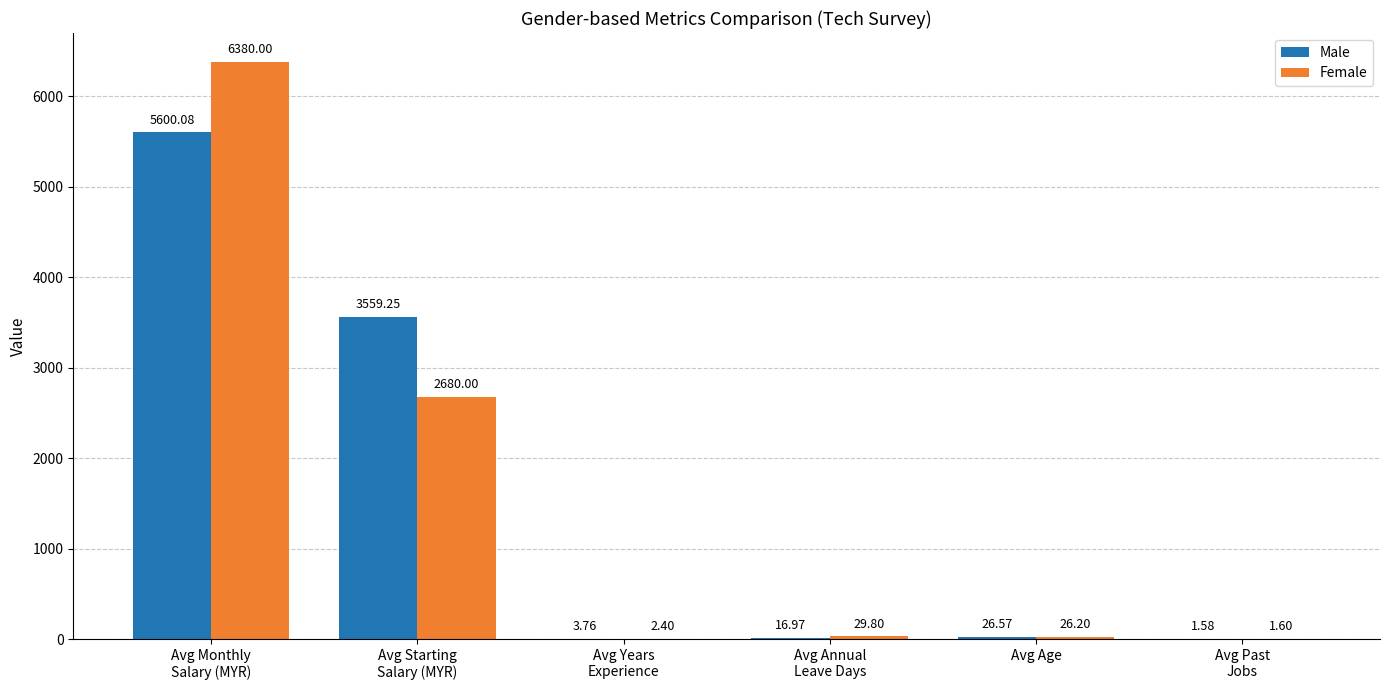

What is the maximum value shown in the chart?

6380.0